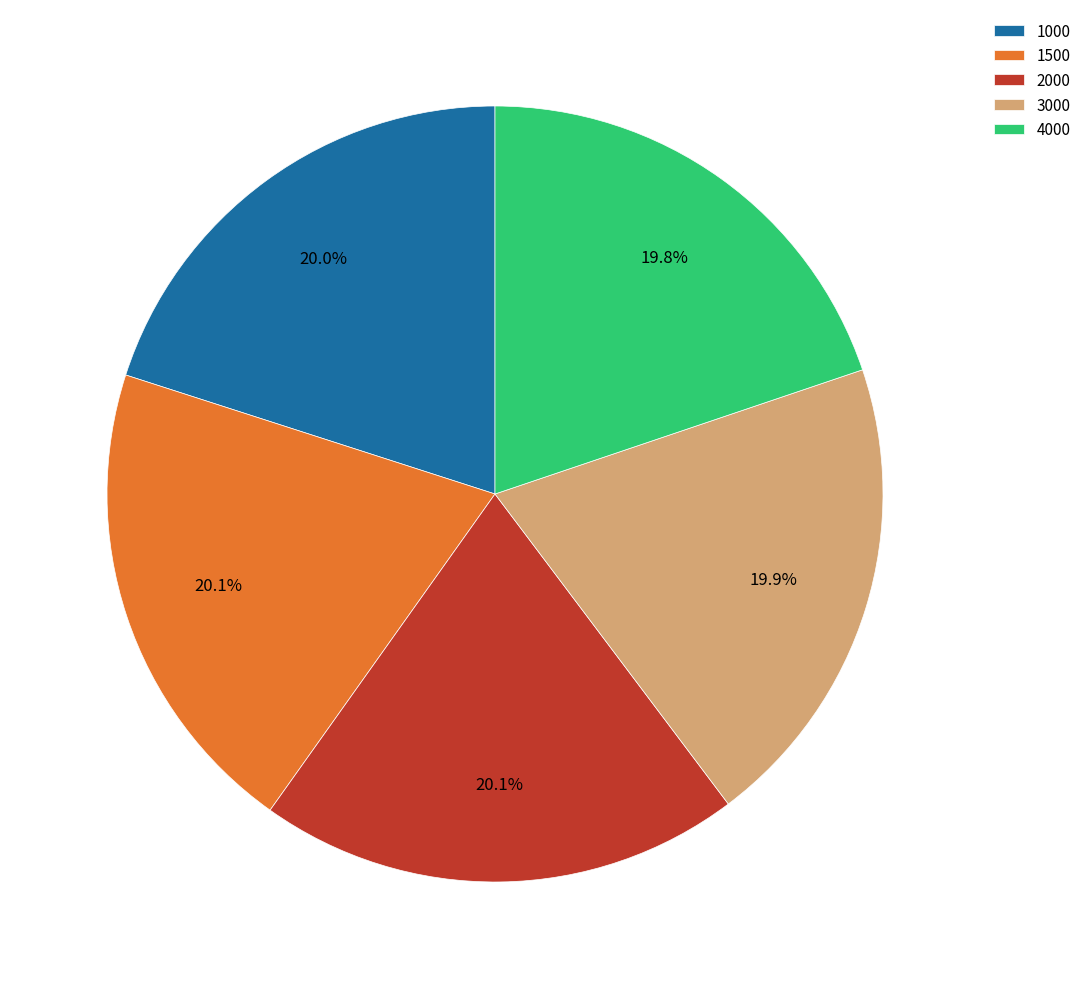

The 1000 slice represents 20% of the pie. True or false?

True